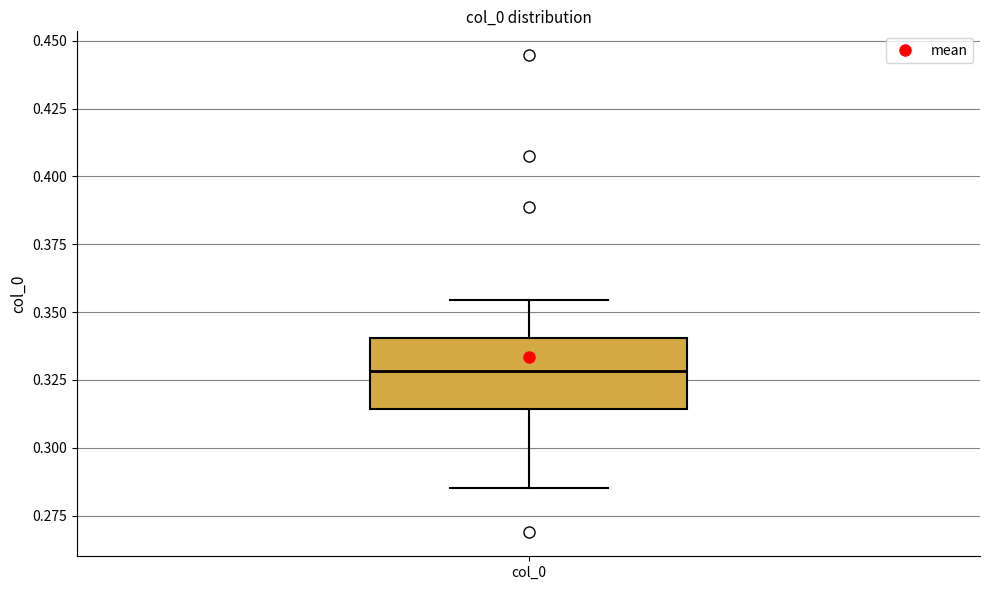

Read this box plot against the y-axis: the position of the median line, the range covered by the box, and the ends of both whiskers. The values are not printed on the chart, so give them approximately, as read against the axis.

median 0.330, box 0.315 to 0.340, whiskers 0.285 to 0.355